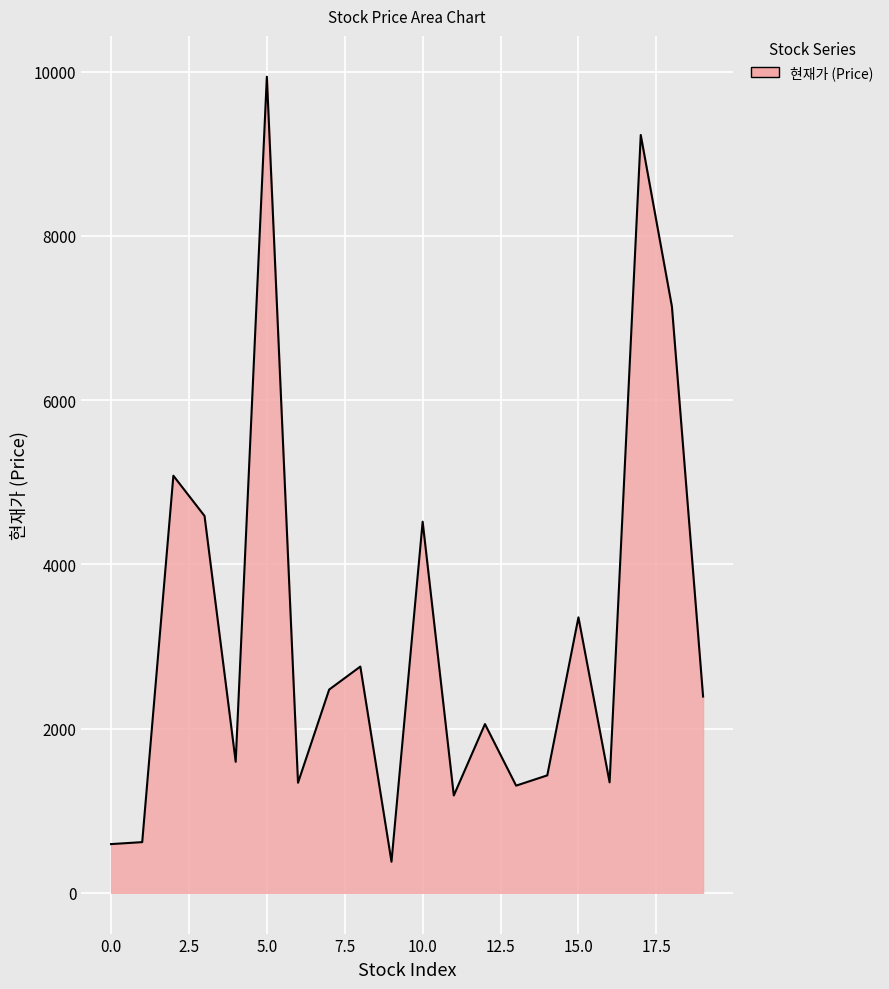

What is the average value?

3166